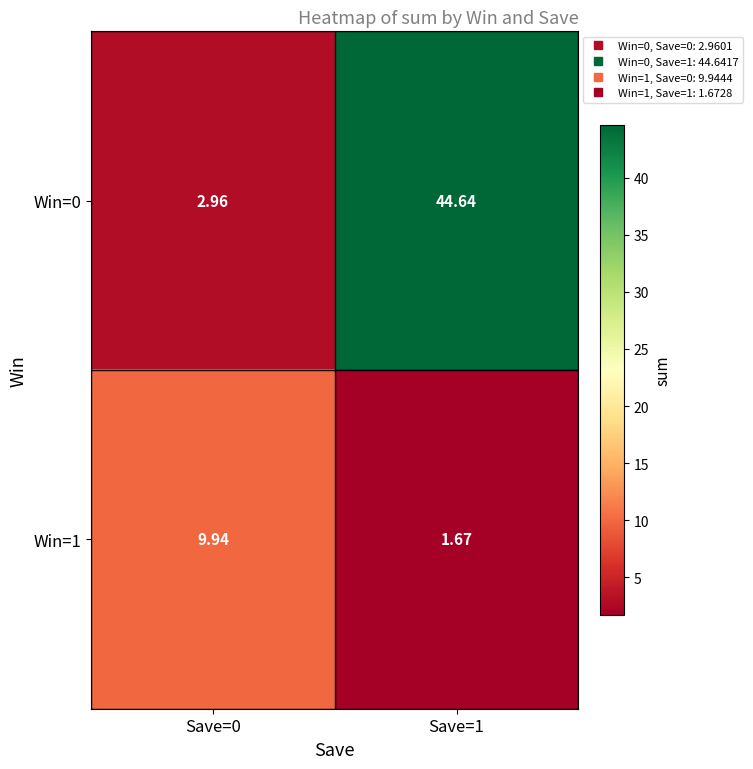

Which series has the widest spread of values?

Win=0